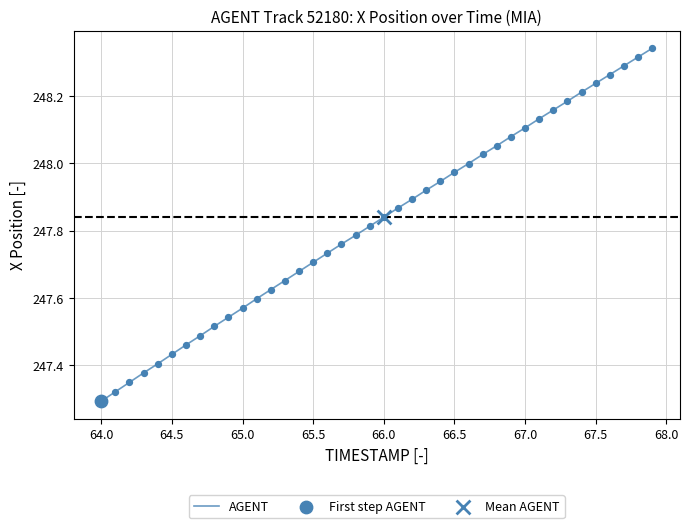

What is the difference between the maximum and minimum values?

1.0